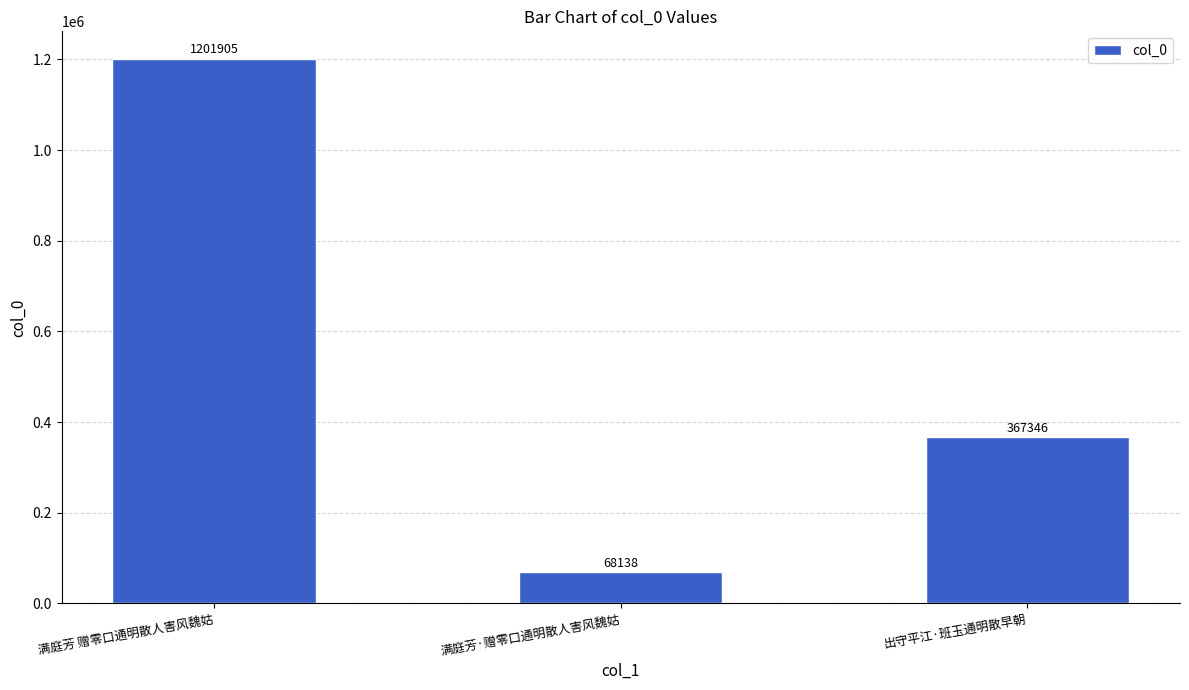

Where does the data first go above 367346?

满庭芳 赠零口通明散人害风魏姑